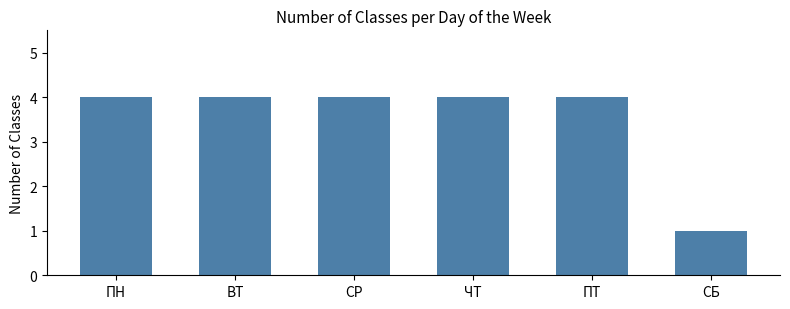

What is the ratio of the value at ЧТ to the value at ПН?

1.0